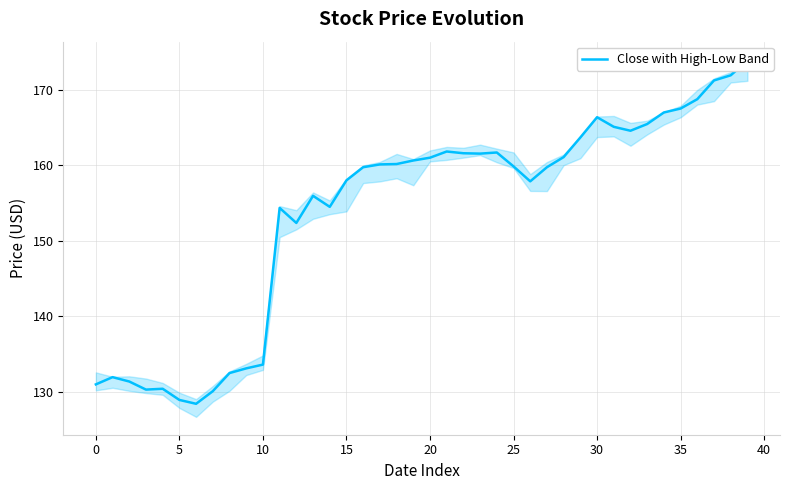

Is this an area chart (filled region under the line)?

No